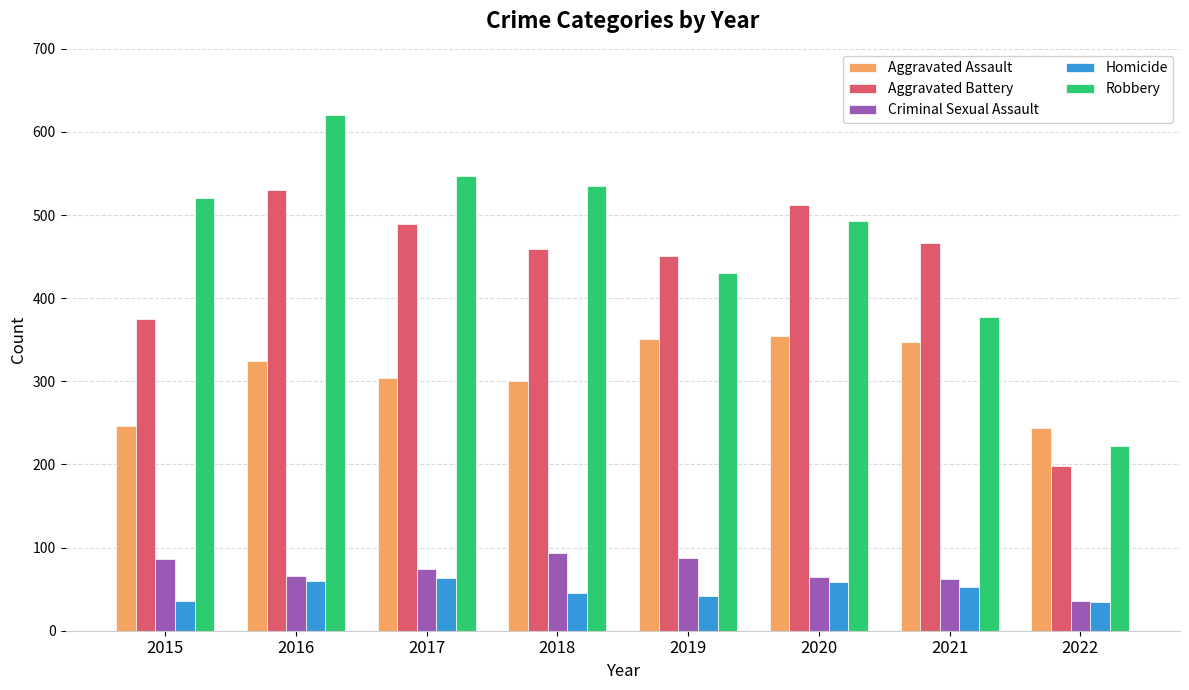

How many categories are shown in the chart?

8